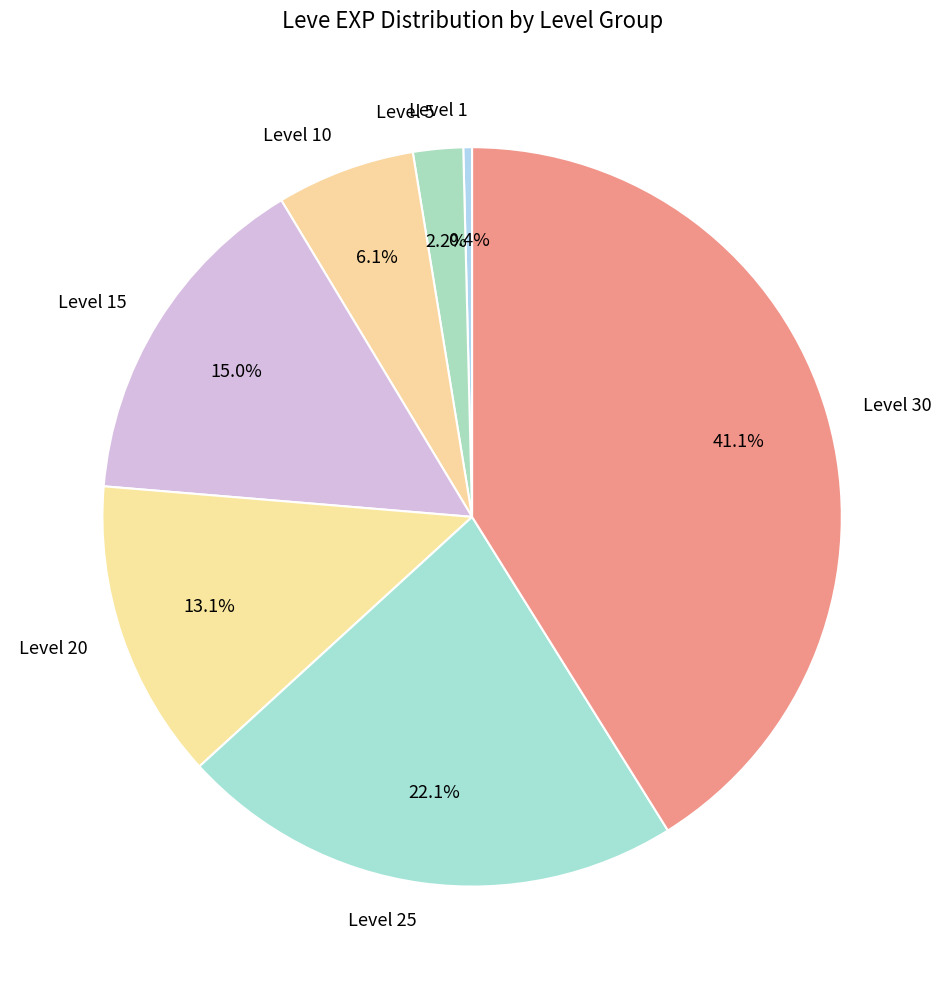

Which category has the smallest portion of the pie?

Level 1